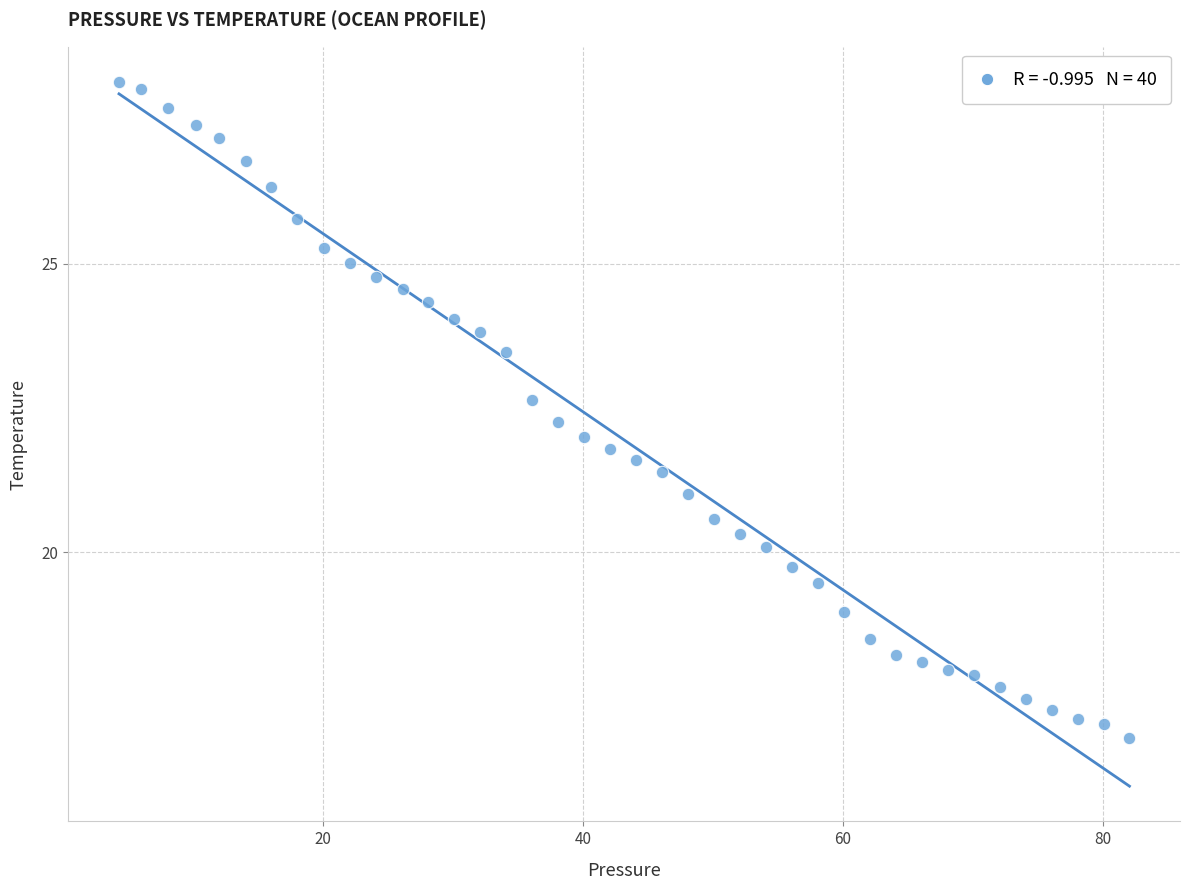

What is the range of Y values (max minus min)?

11.4